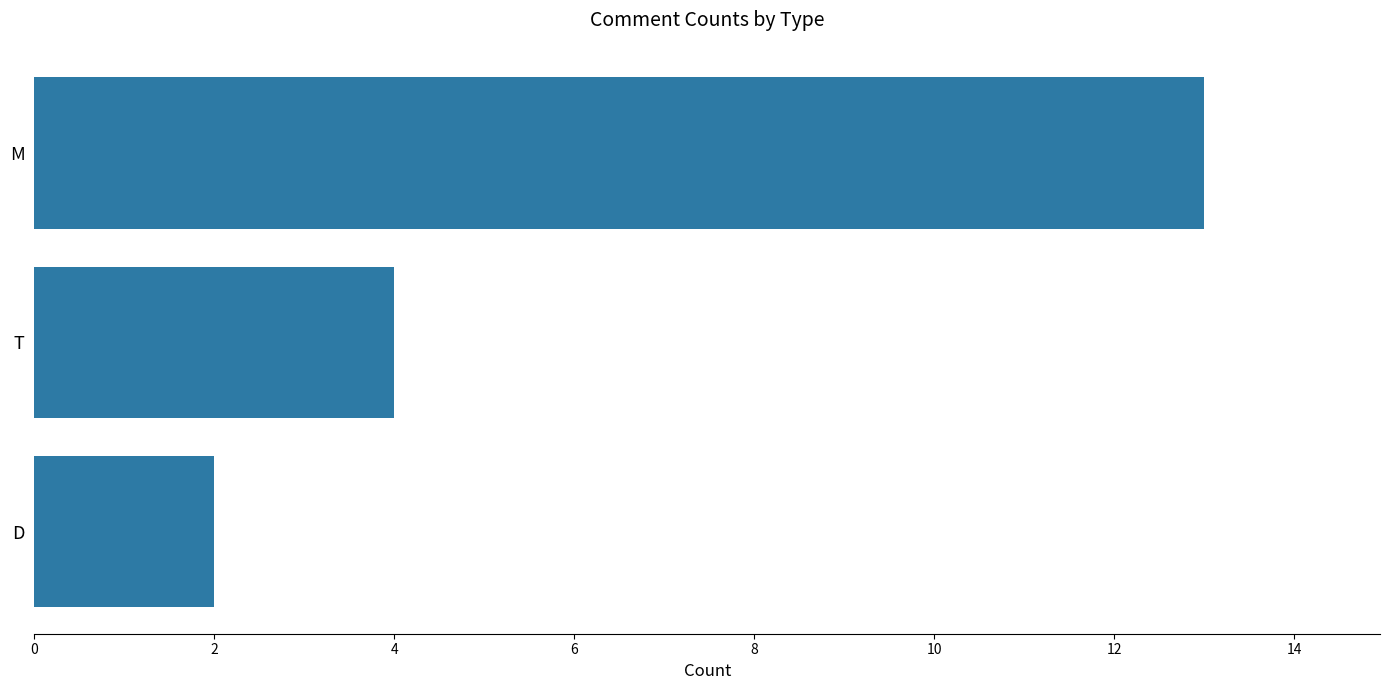

What is the label of the 2nd bar from the top?

T